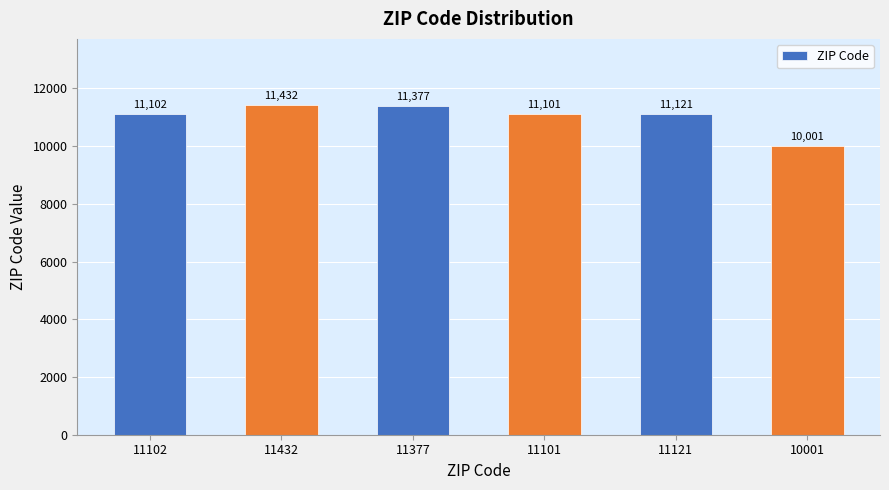

List the labels in order of value, largest first.

11432, 11377, 11121, 11102, 11101, 10001